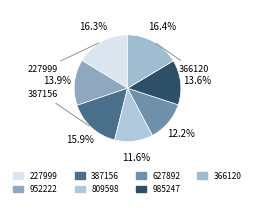

Count the number of slices in the pie.

7